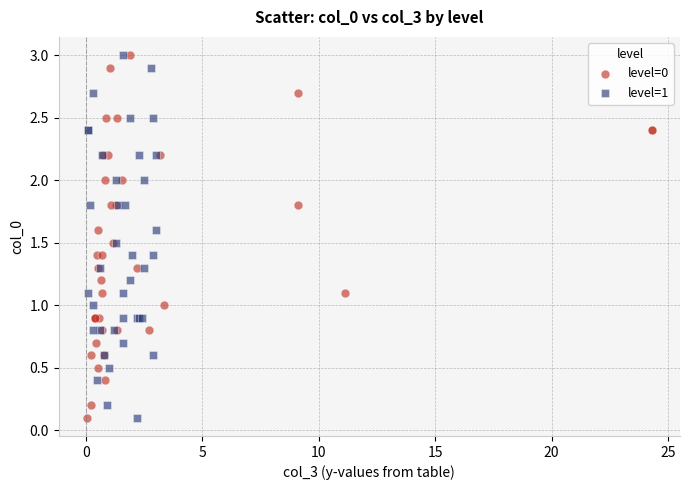

What are all the series names shown in the legend?

level=0, level=1